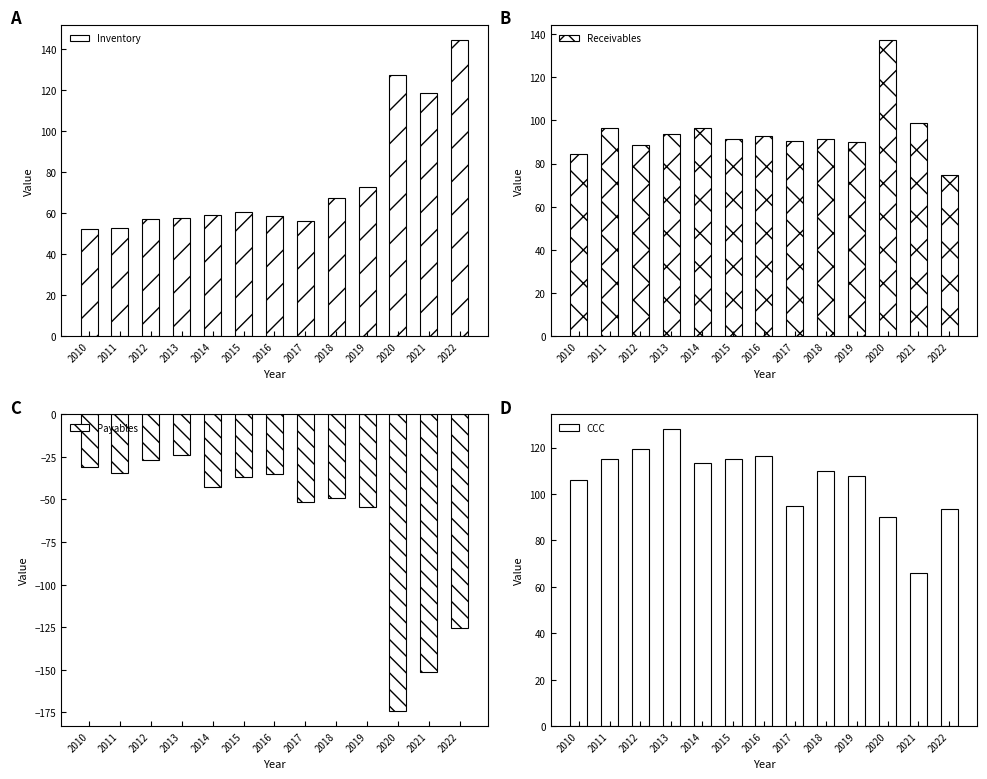

The value of CCC at 2022 is 137.7. True or false?

False